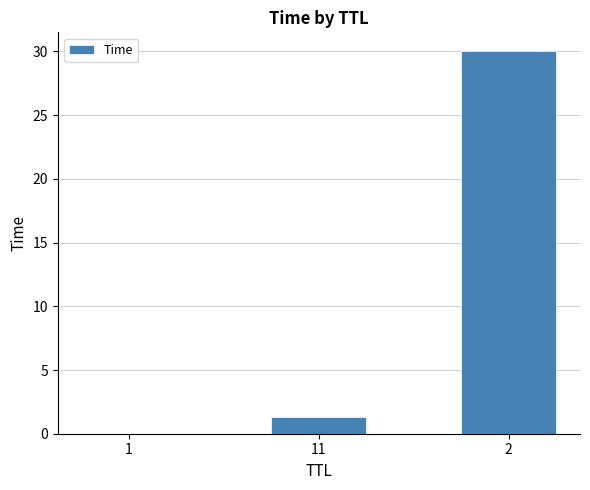

Read the value at 2.

30.0